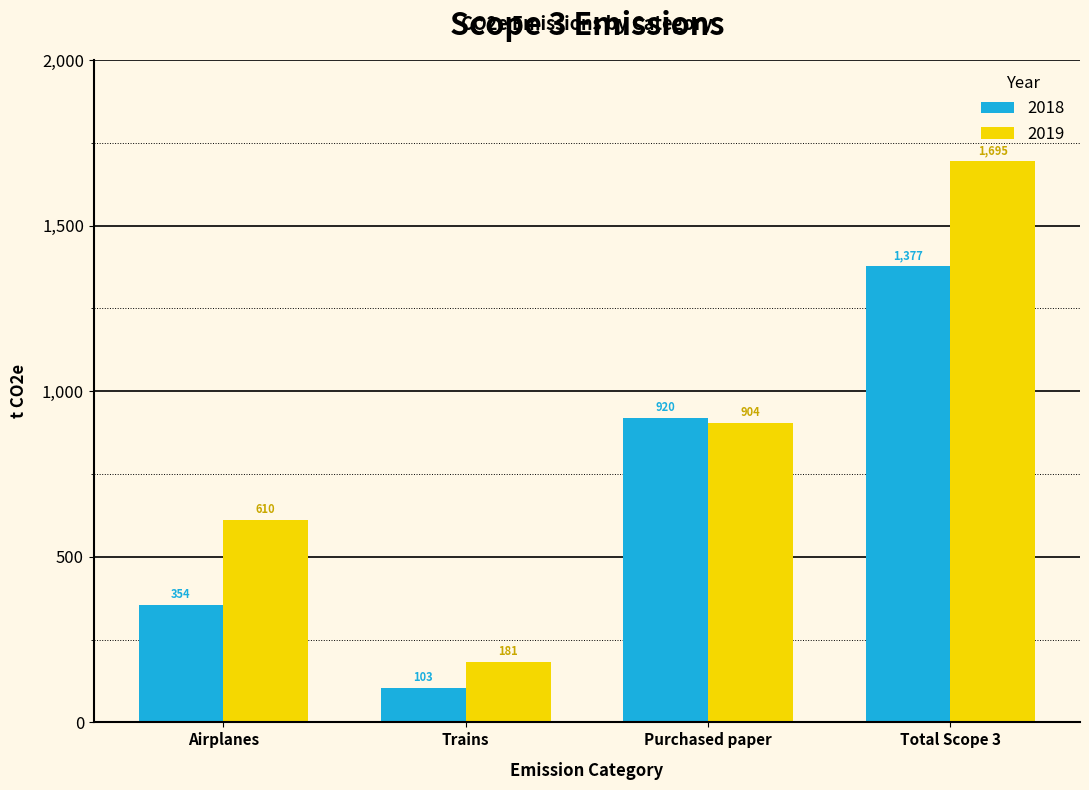

Reading left to right, extract all data points from this chart.

2018: 354	103	920	1377
2019: 610	181	904	1695